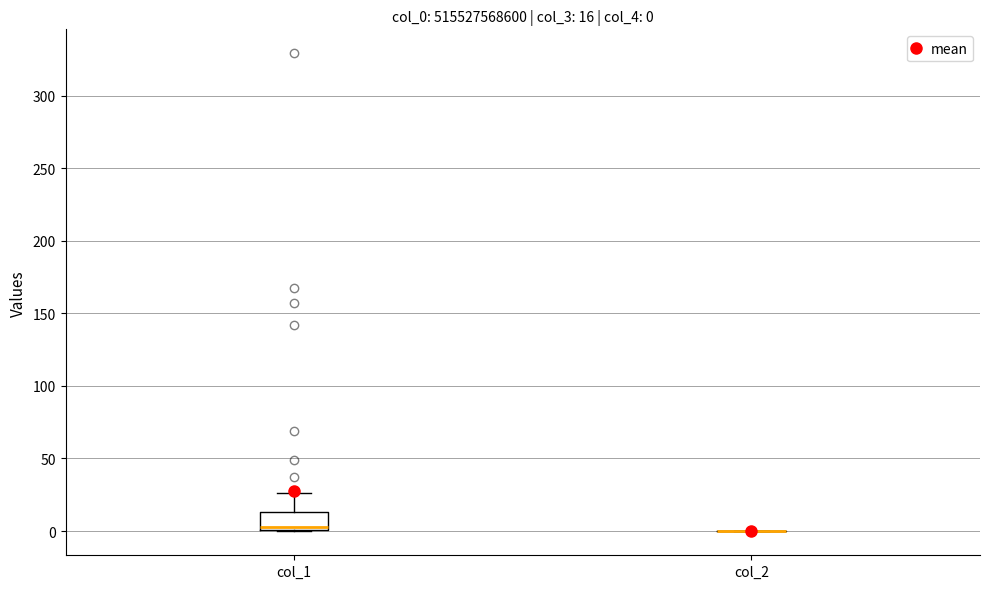

Which box is the tallest, from its lower edge to its upper edge?

col_1